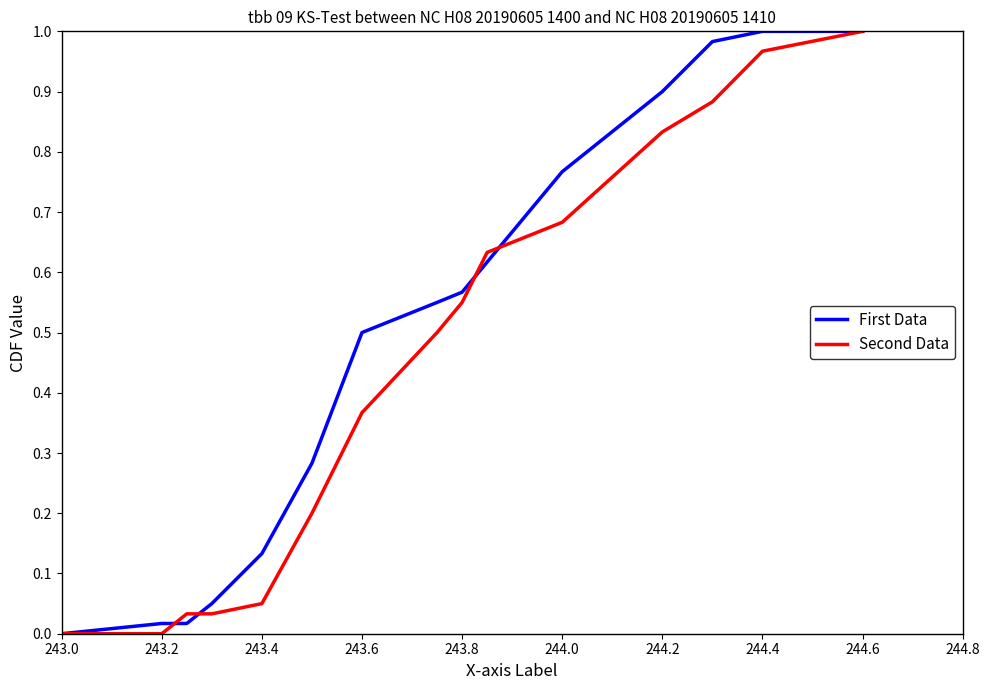

How many lines are shown in the chart?

2